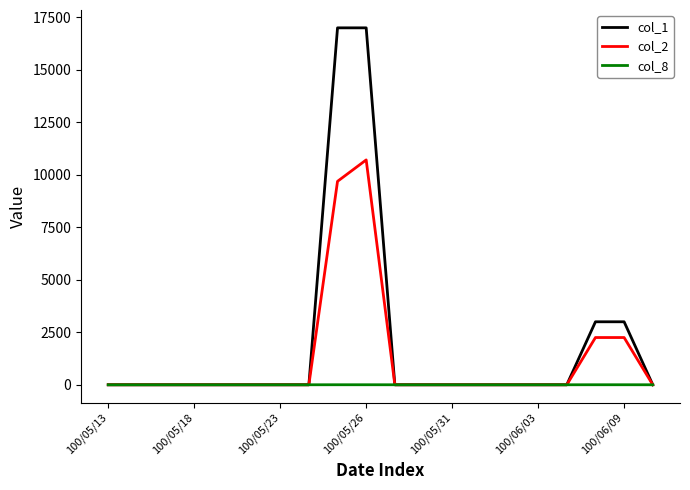

List the series in order of their overall mean, highest first.

col_1, col_2, col_8